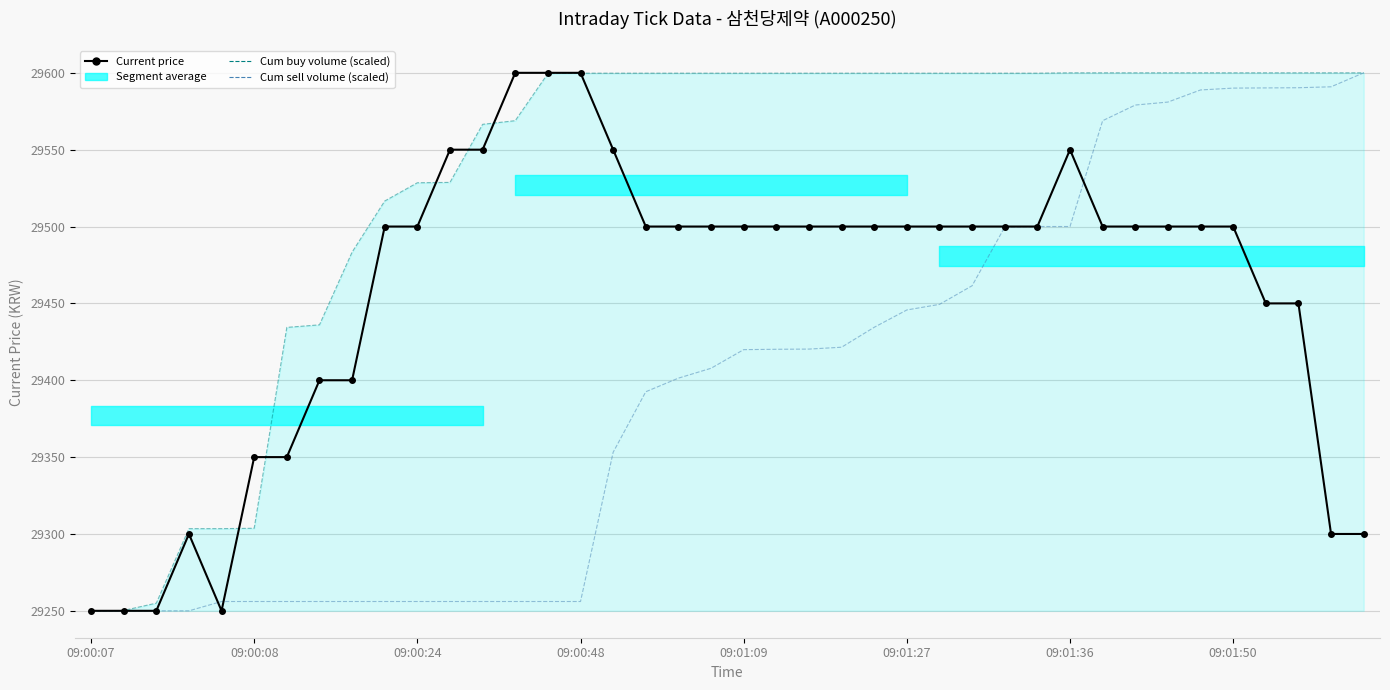

What is the approximate value of Cum sell volume (scaled) at 19?

29407.8